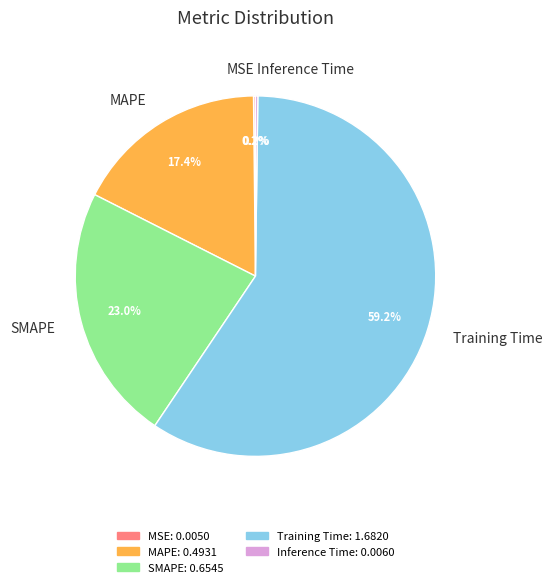

To the nearest percent, what is the average slice percentage?

20%